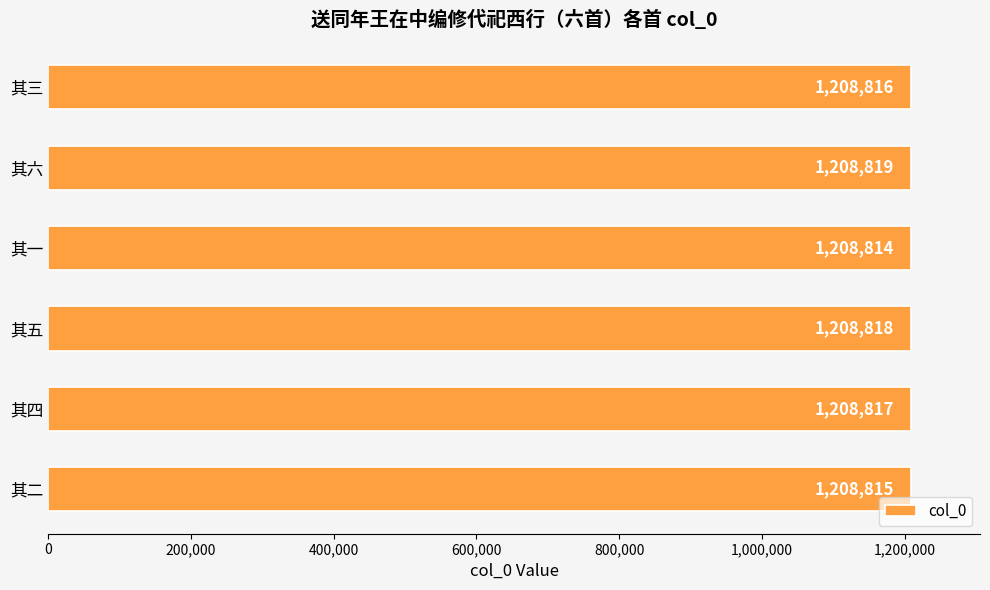

What is the value of the 2nd bar from the top?

1208819